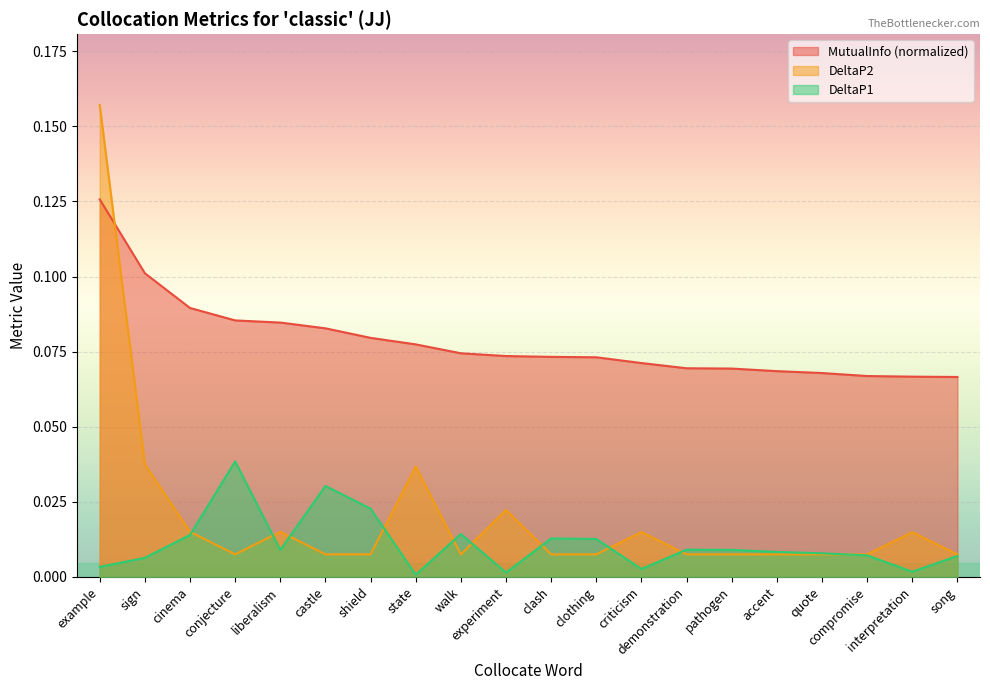

List the series in order of their peak value, highest first.

DeltaP2, MutualInfo (normalized), DeltaP1